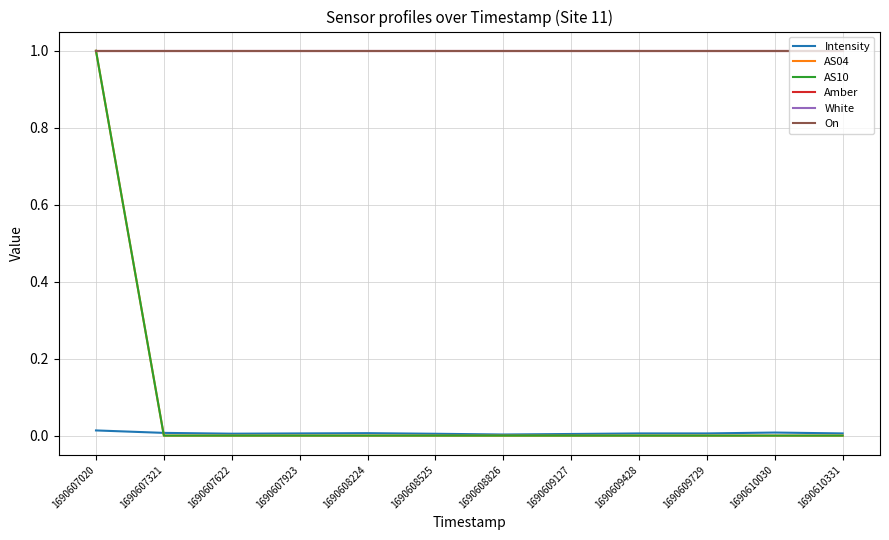

How many lines are shown in the chart?

6